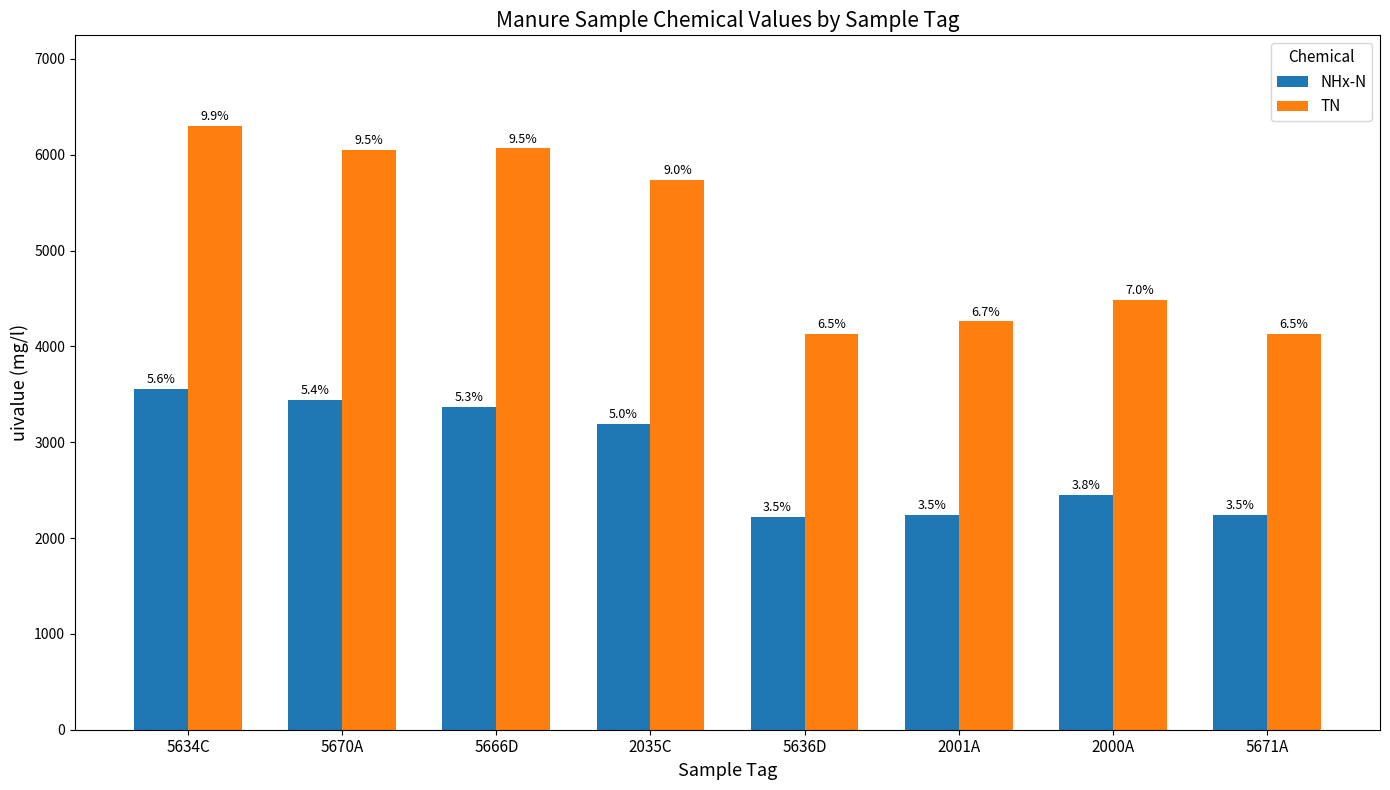

What are all the series names shown in the legend?

NHx-N, TN